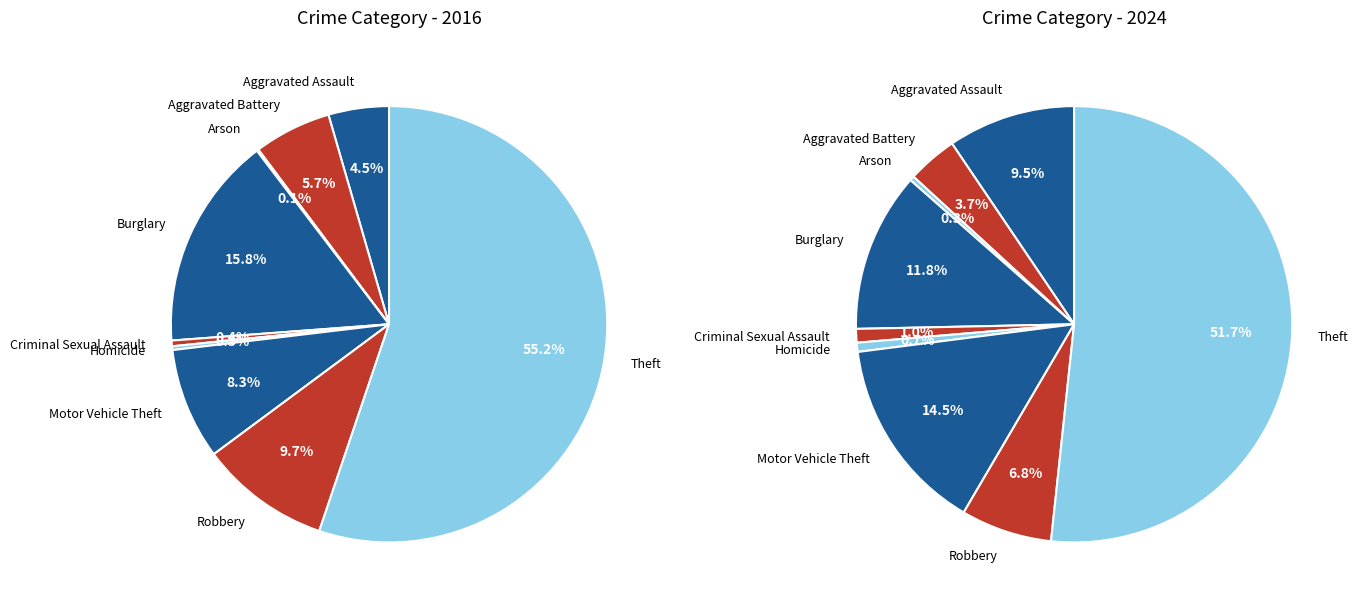

Rank the series by their maximum value, from highest to lowest.

values_2016, values_2024